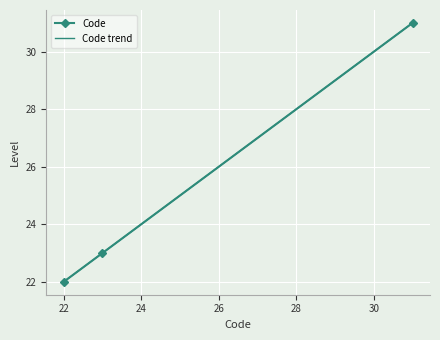

Is this an area chart (filled region under the line)?

No